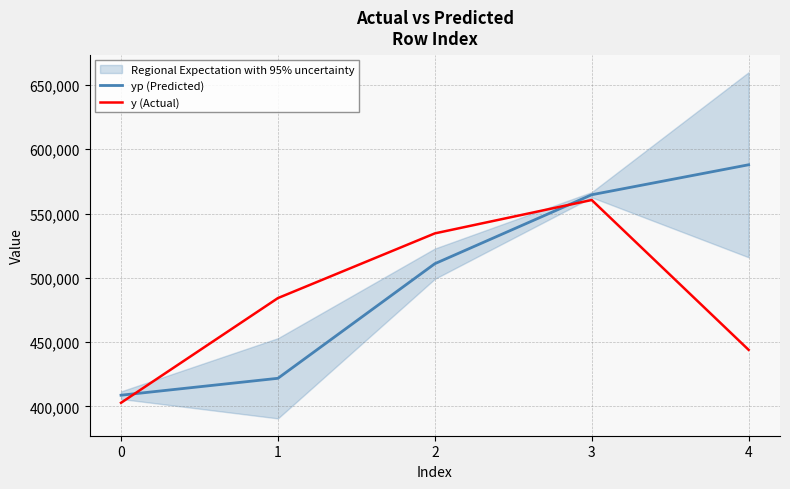

Is it true that yp (Predicted) equals 421910.0 at 1?

True